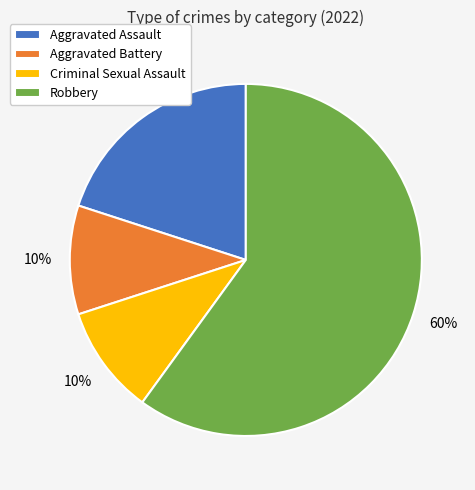

Is there a majority slice in this chart?

Yes